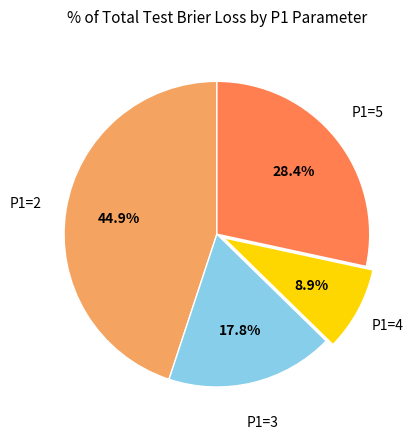

Count the number of slices in the pie.

4